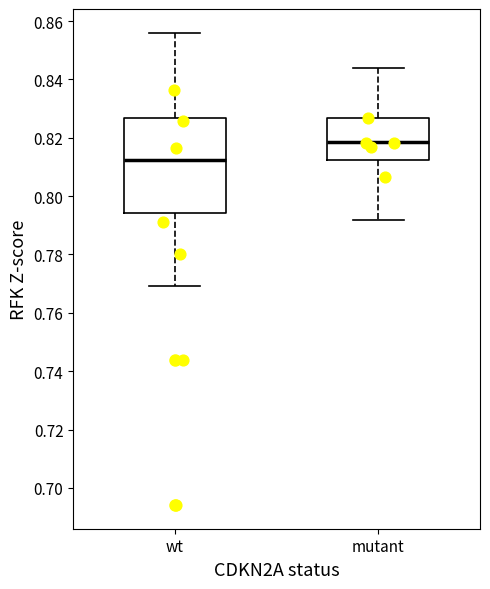

Comparing the boxes themselves (not the whiskers), which one is the tallest?

wt